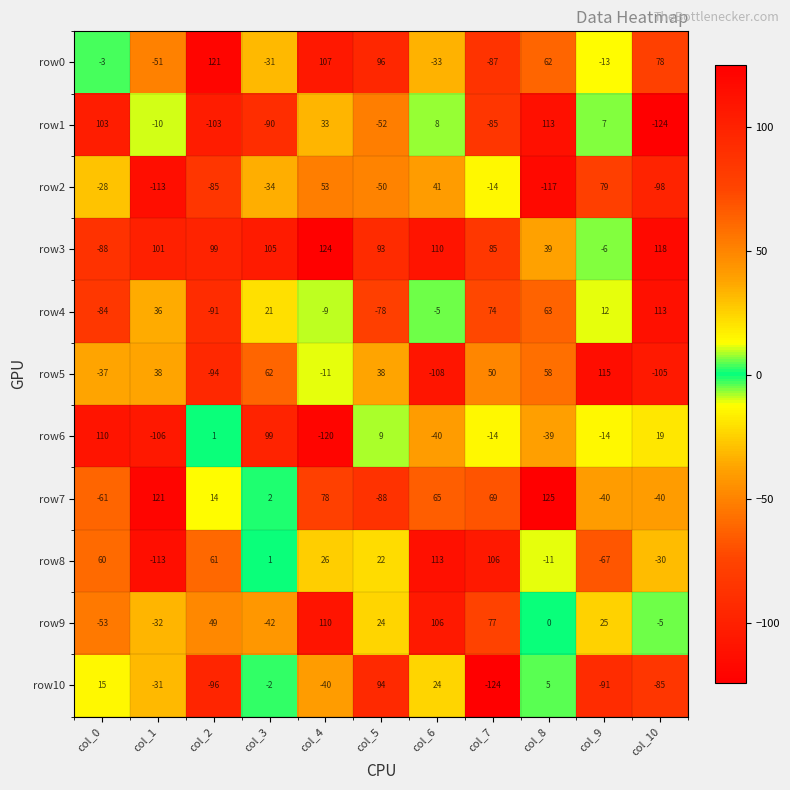

How many negative values does the row1 series have?

6